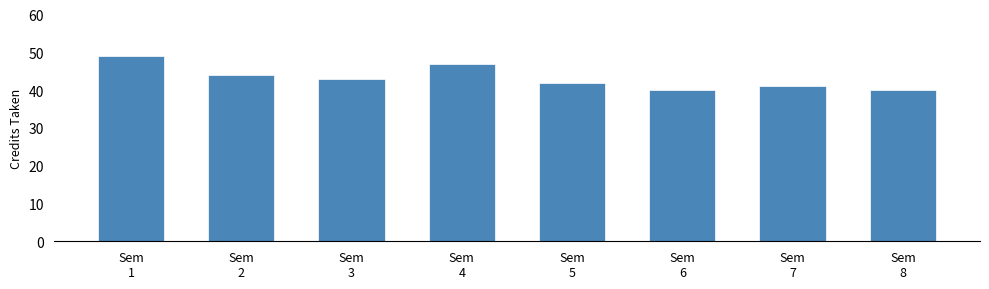

The value at Sem
4 is 47. True or false?

True